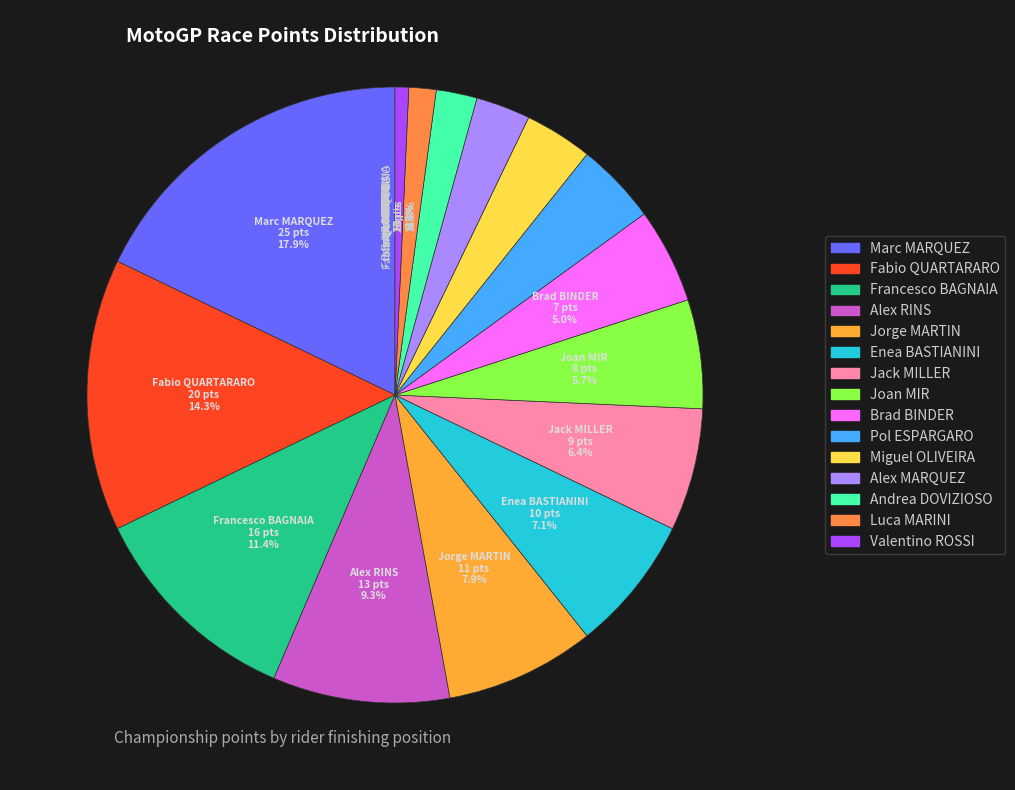

The Enea BASTIANINI slice represents 7% of the pie. True or false?

True